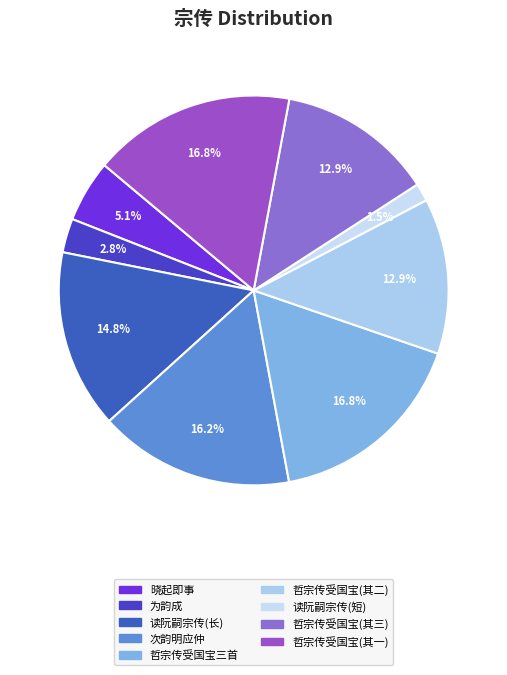

How many segments does this pie chart have?

9